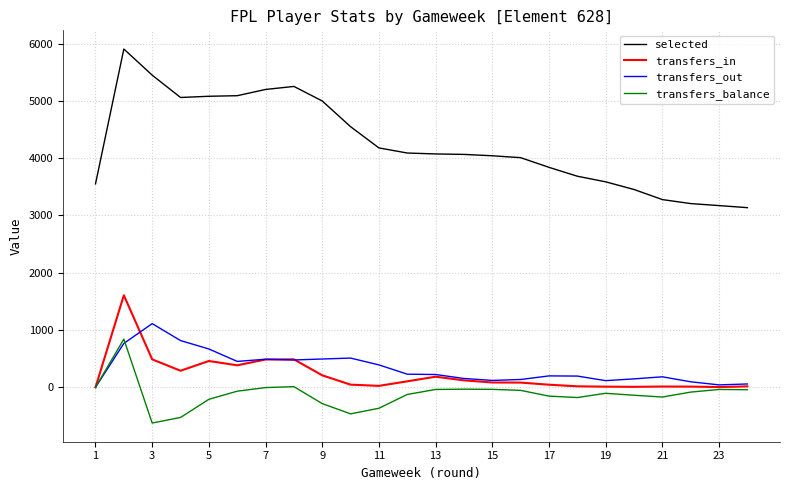

How many lines are shown in the chart?

4